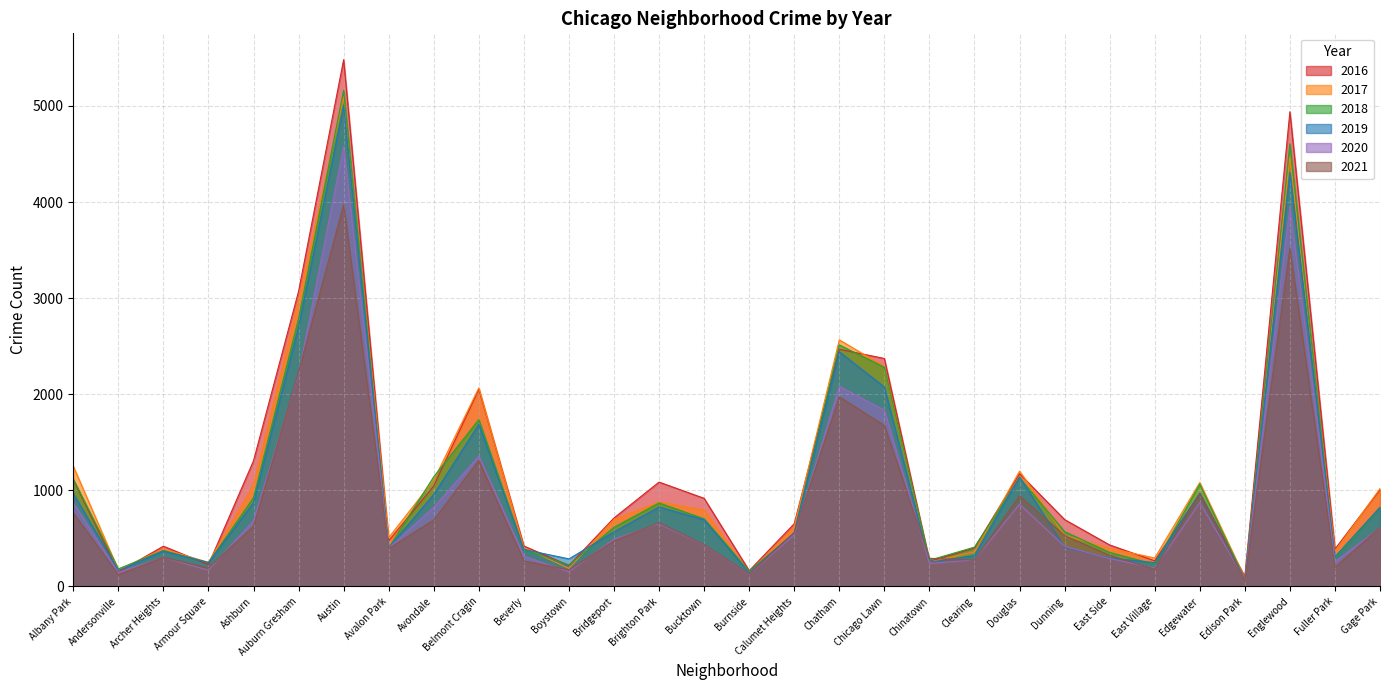

Which series changed the most between Burnside and Edgewater?

2017